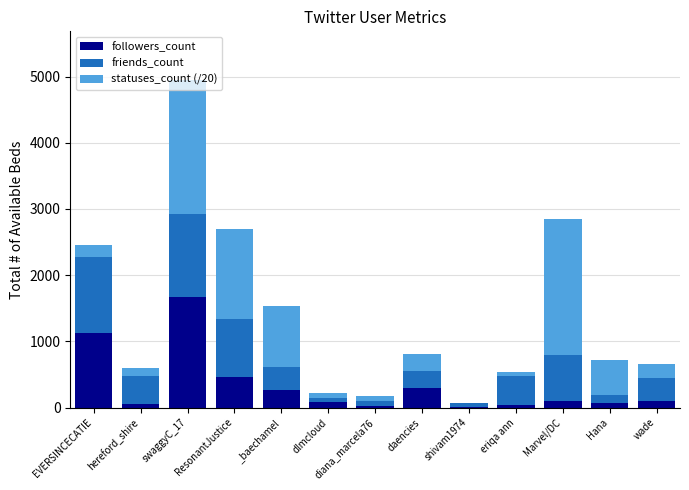

At which label does followers_count reach its peak?

swaggyC_17